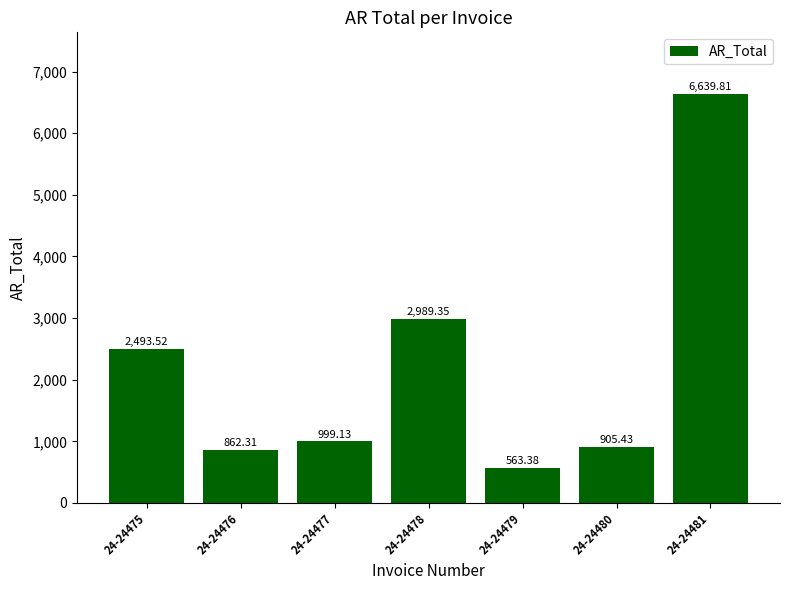

Rank the categories by value from lowest to highest.

24-24479, 24-24476, 24-24480, 24-24477, 24-24475, 24-24478, 24-24481